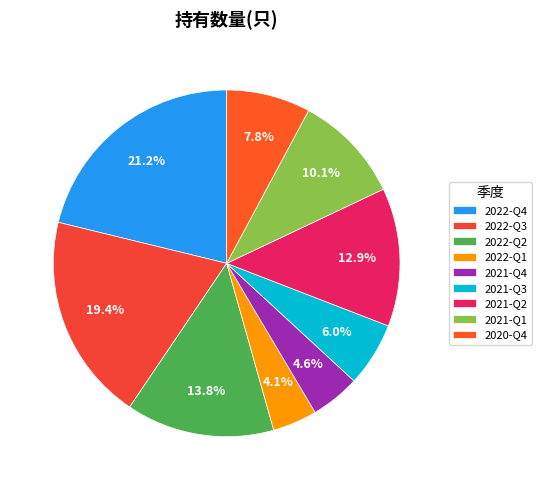

Does any single category account for the majority?

No